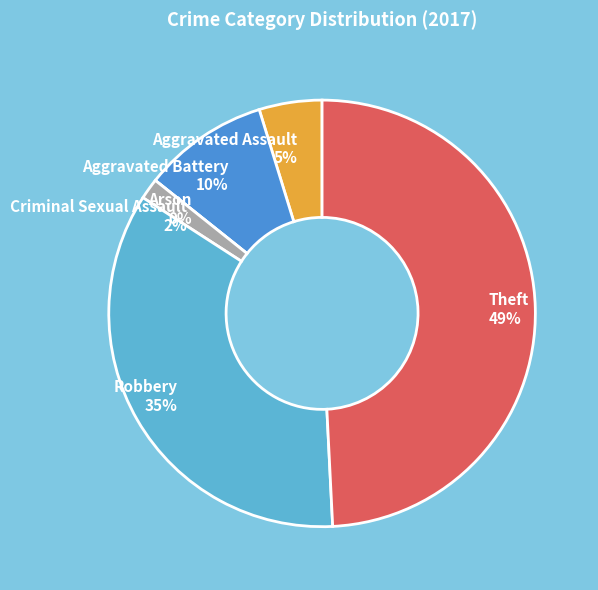

Does any single category account for the majority?

No